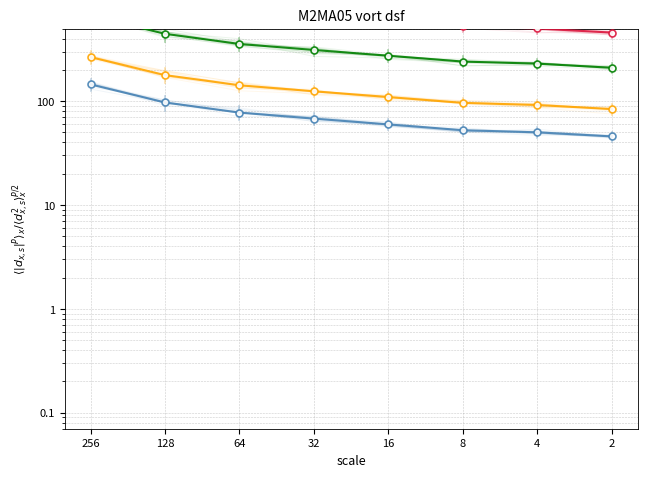

How many data points does each series have?

8